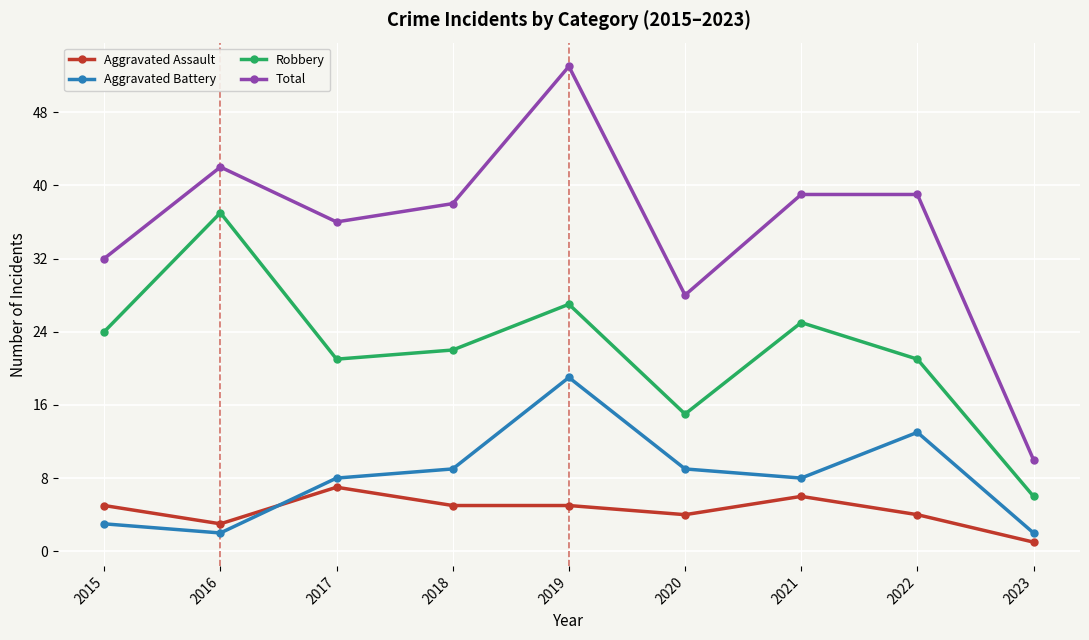

What is the difference between the maximum and minimum values in the Total series?

43